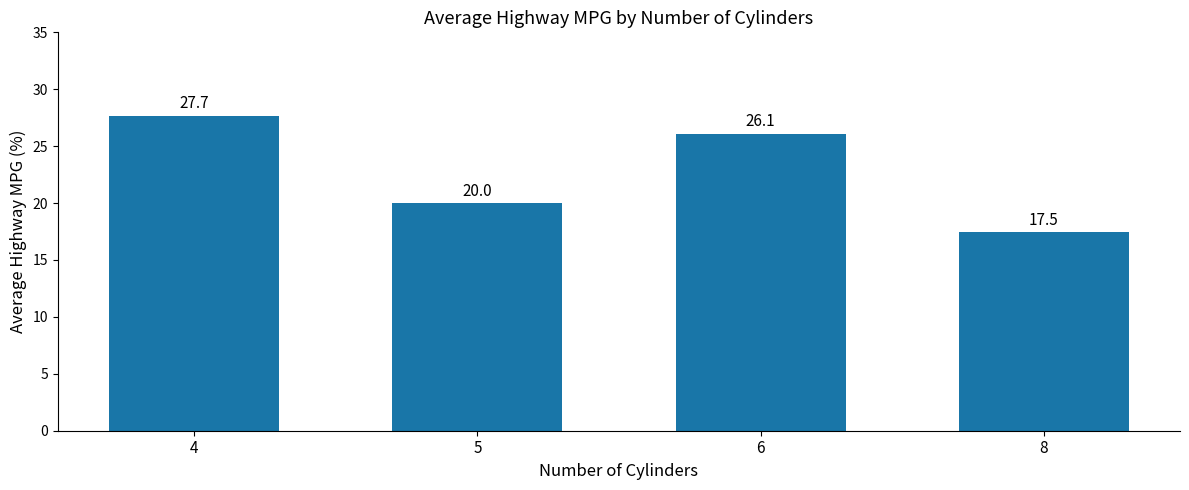

Count the number of values greater than 26.

2